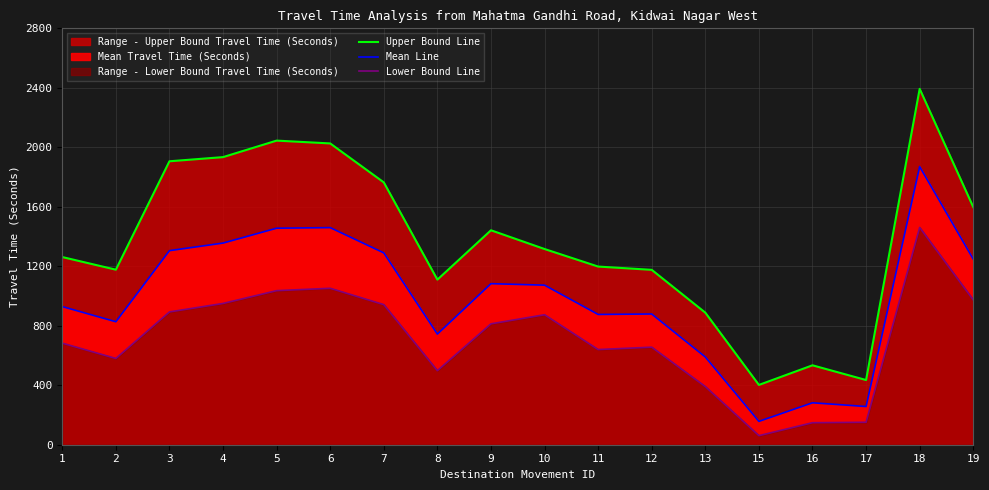

True or false: Mean Line and Upper Bound Line intersect in this chart.

False